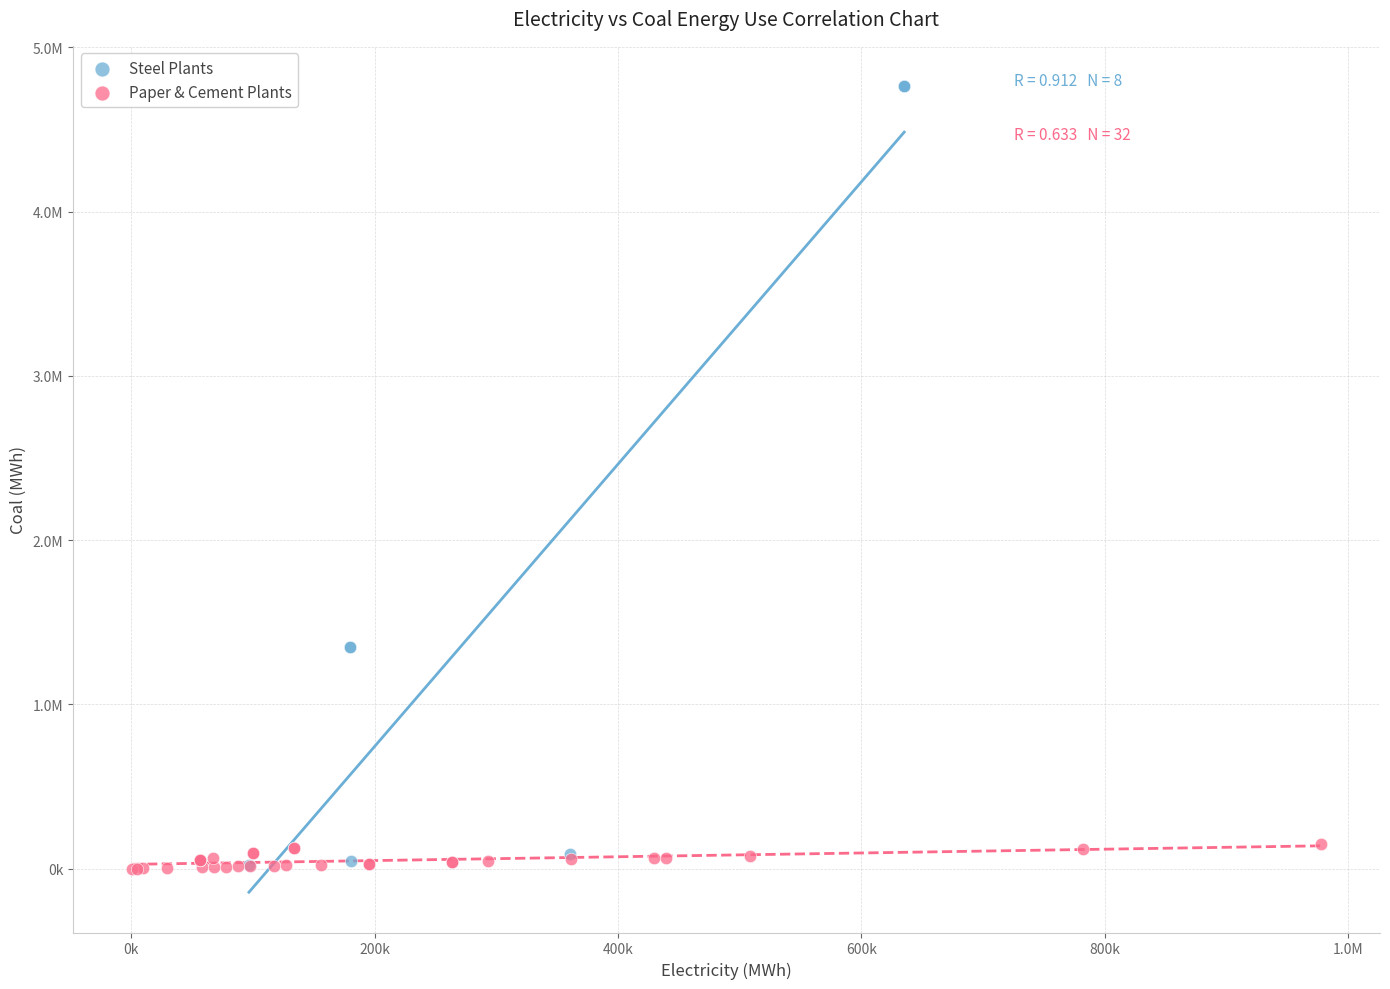

Which series contains the highest Y value?

Steel Plants